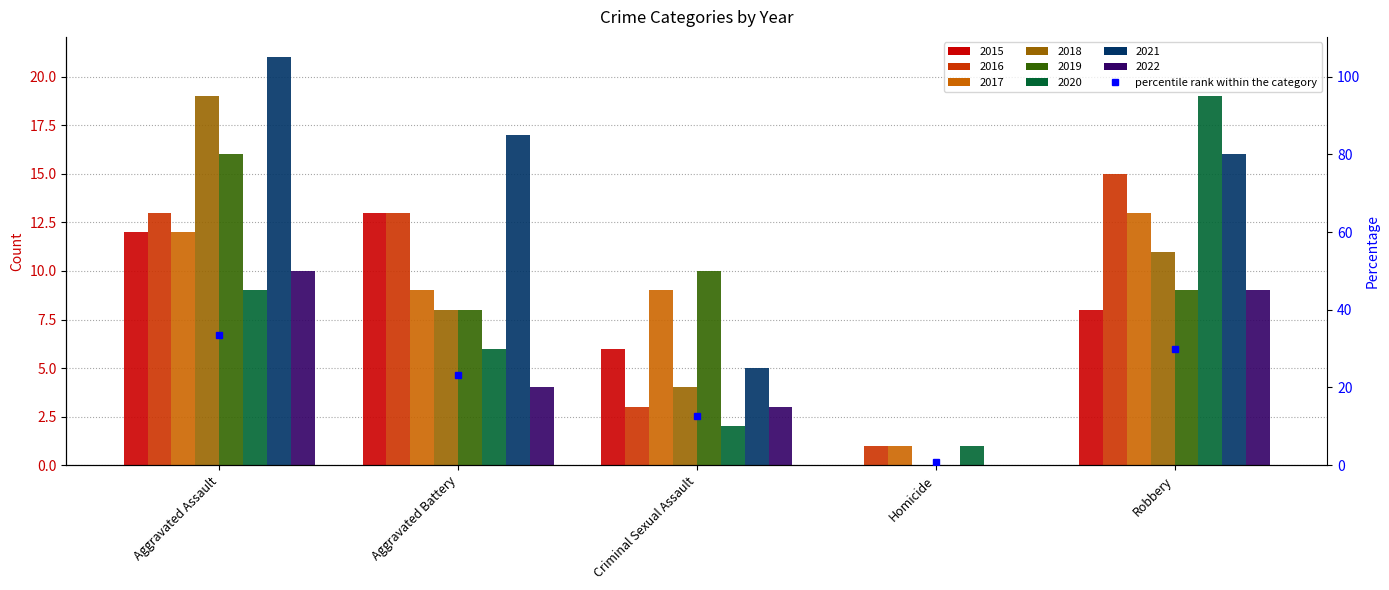

Reading left to right, extract all data points from this chart.

Aggravated Assault=33.4	Aggravated Battery=23.3	Criminal Sexual Assault=12.5	Homicide=0.9	Robbery=29.9